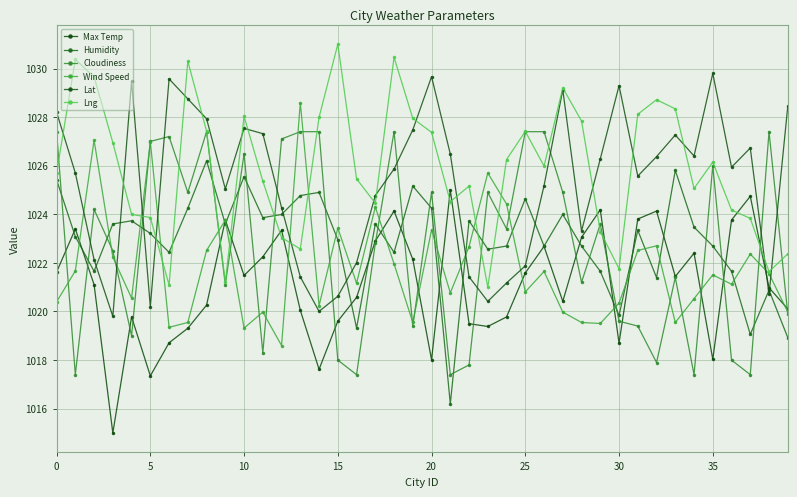

How many series are shown in this chart?

6